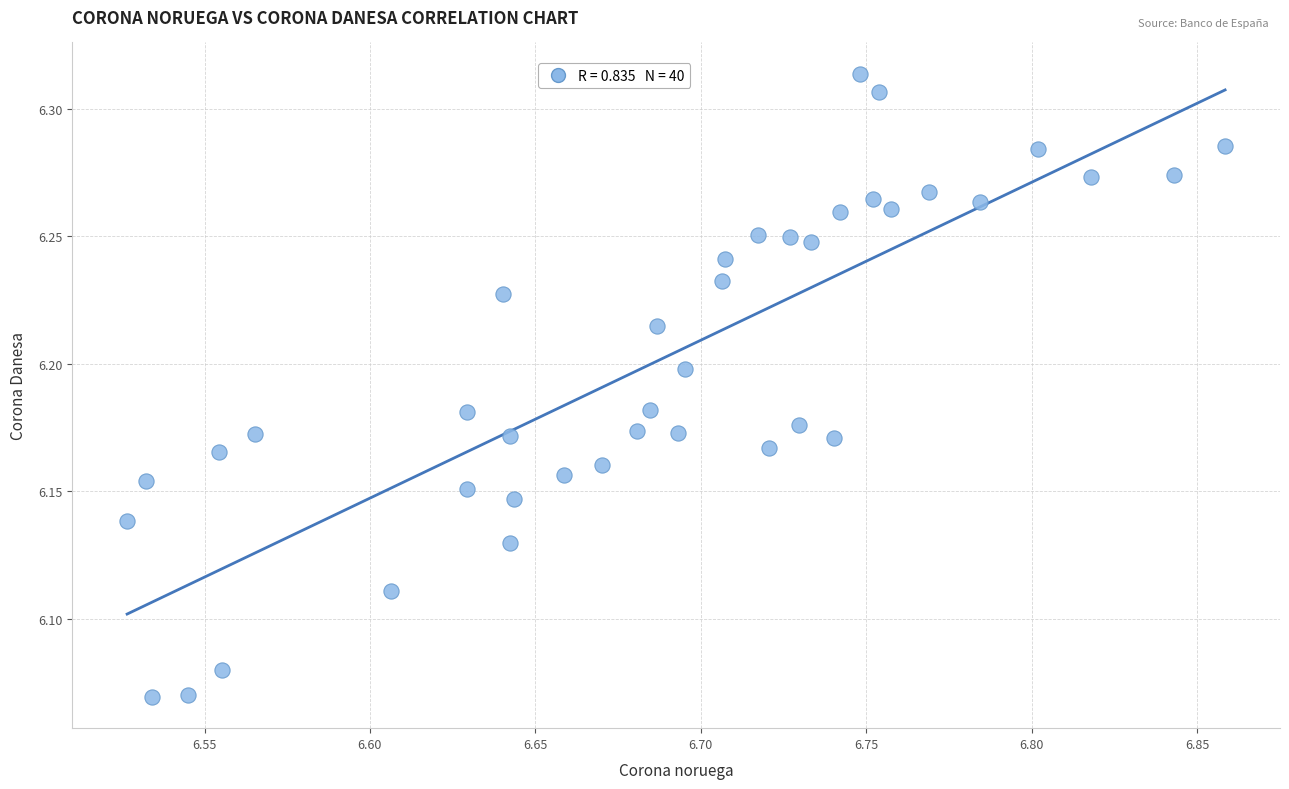

What is the range of X values (max minus min)?

0.3